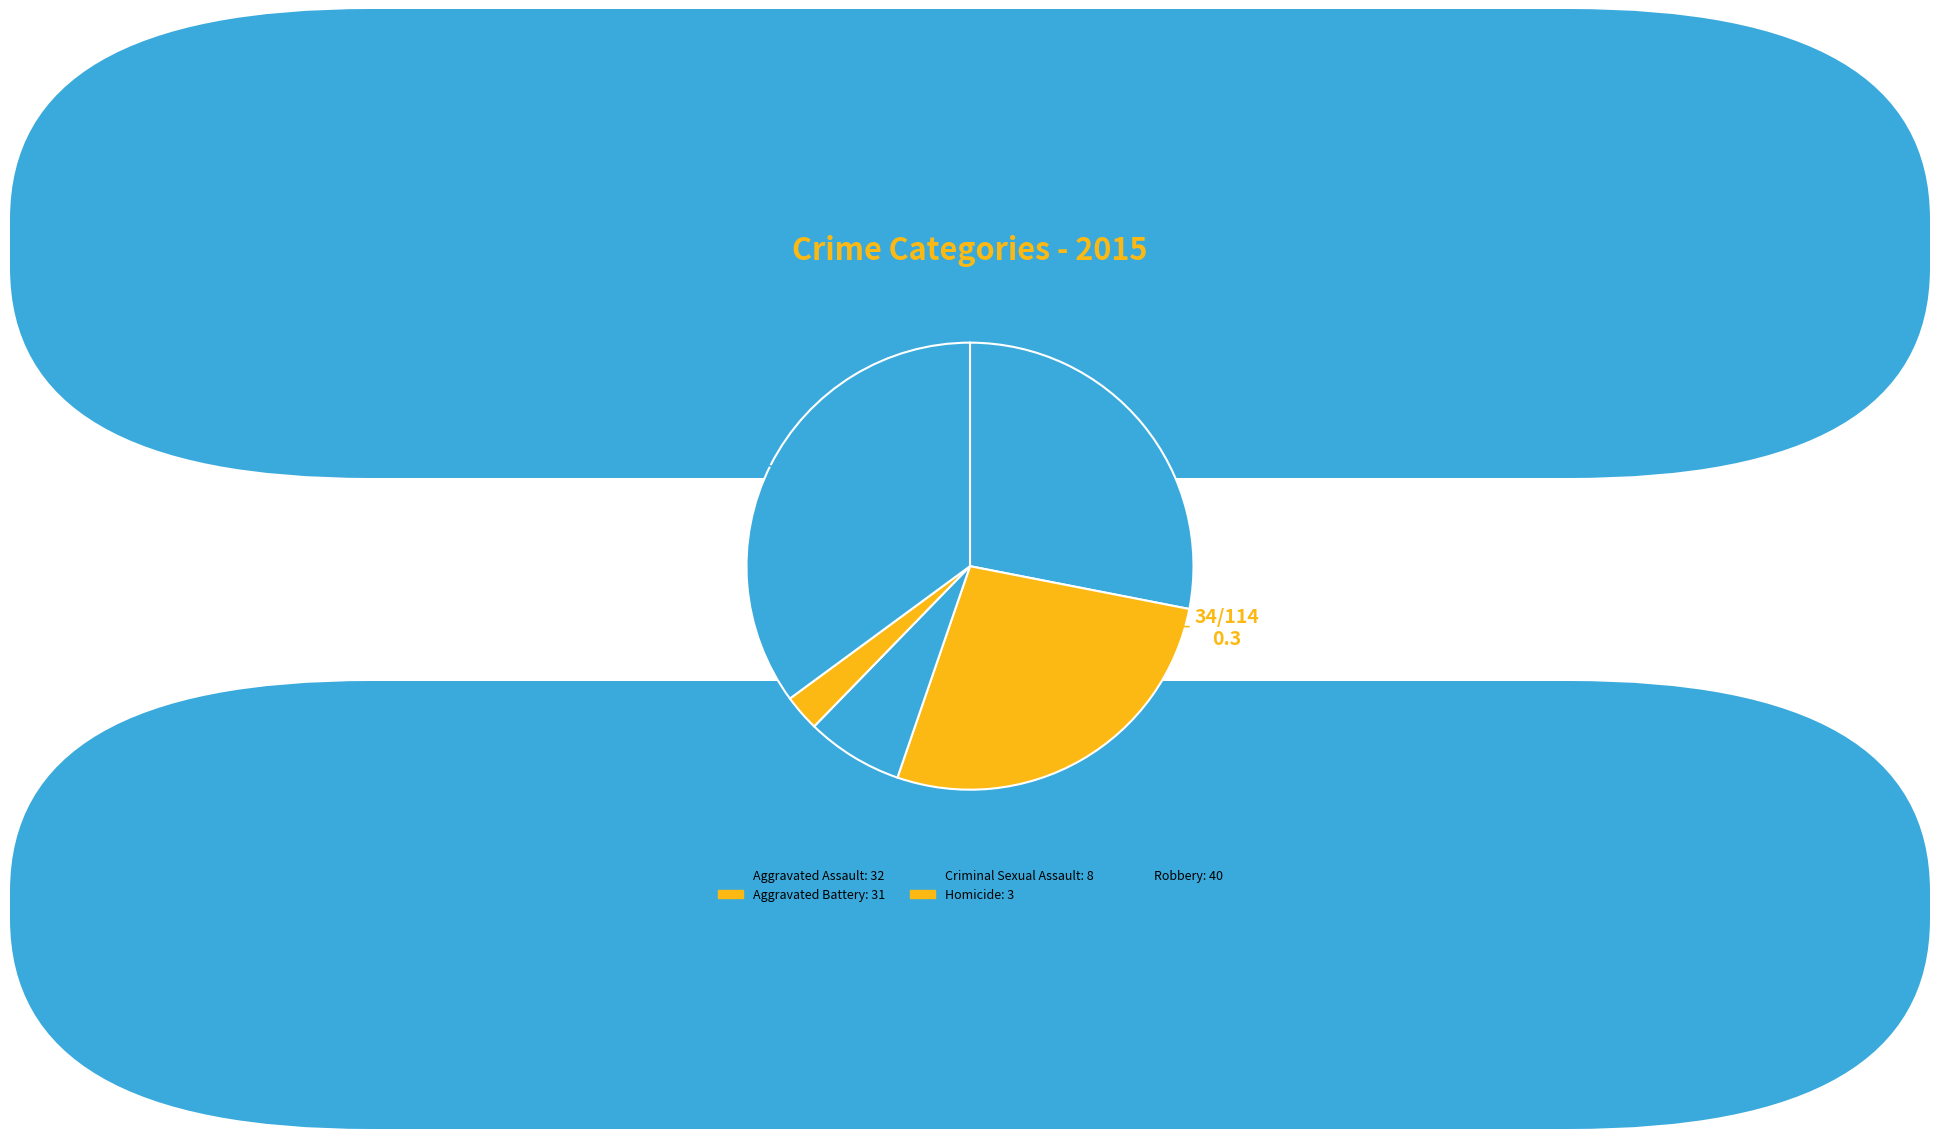

Which category has the smallest portion of the pie?

Homicide